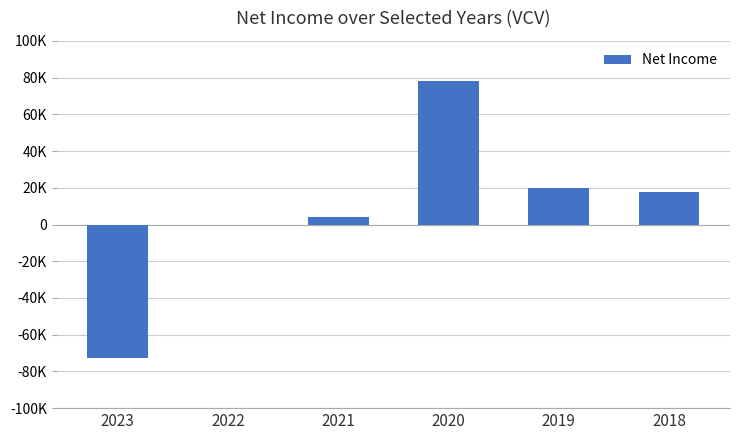

Which category has the lowest value across all series?

2023